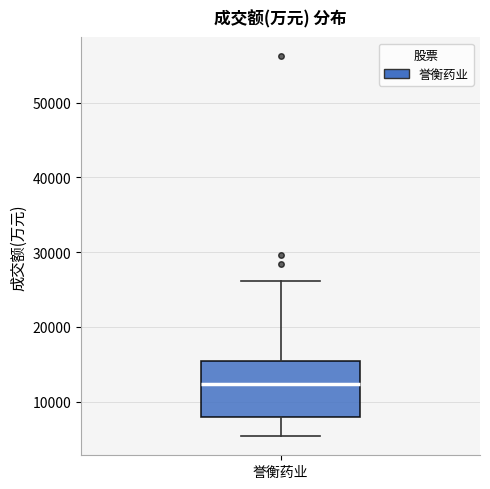

Where is the upper edge of the box for 誉衡药业 on the y-axis? The values are not printed on the chart, so give them approximately, as read against the axis.

15000